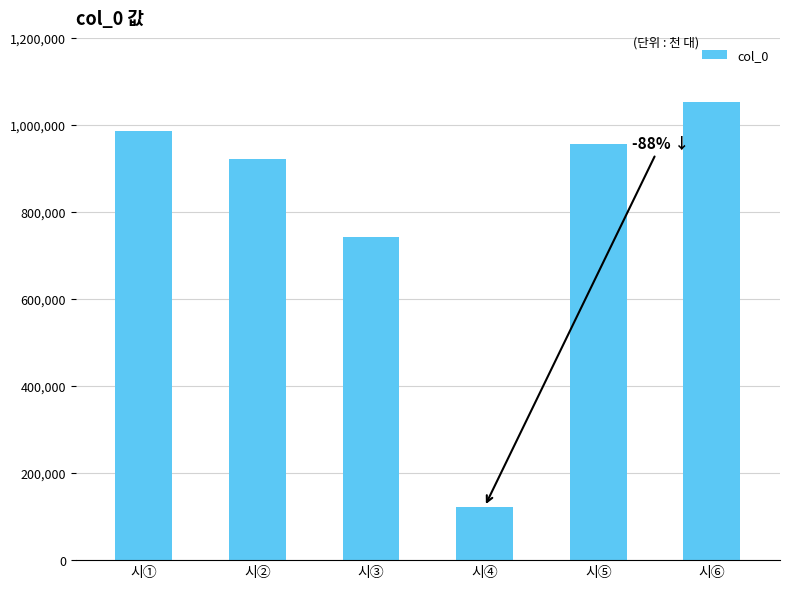

Reading left to right, transcribe all the data shown in this chart.

시①=985065	시②=921876	시③=742845	시④=123002	시⑤=957054	시⑥=1051626